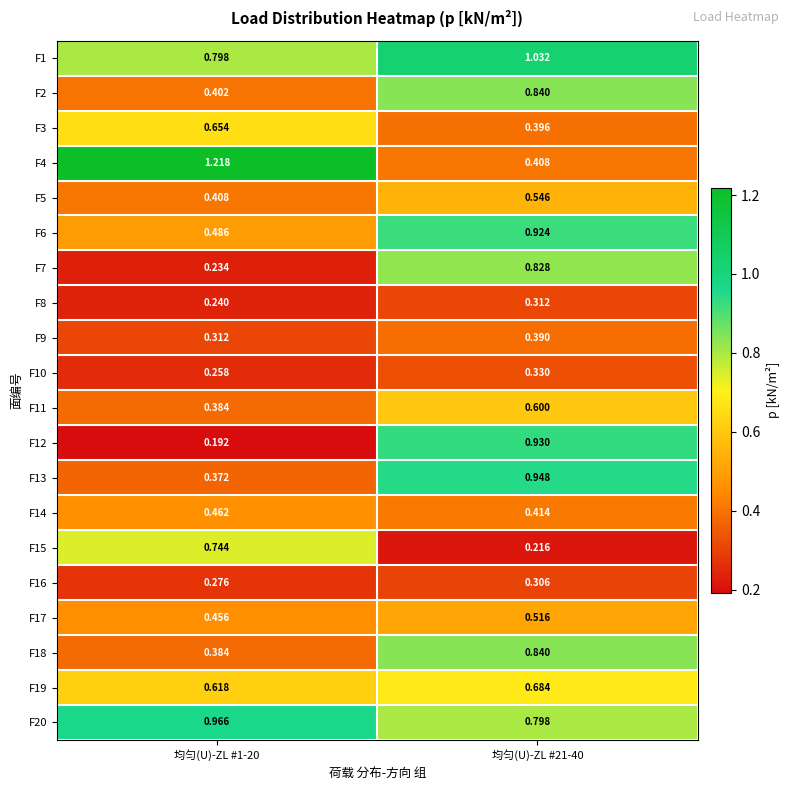

Is the value of F11 at 均匀(U)-ZL #21-40 greater than the value of F1 at 均匀(U)-ZL #1-20?

No